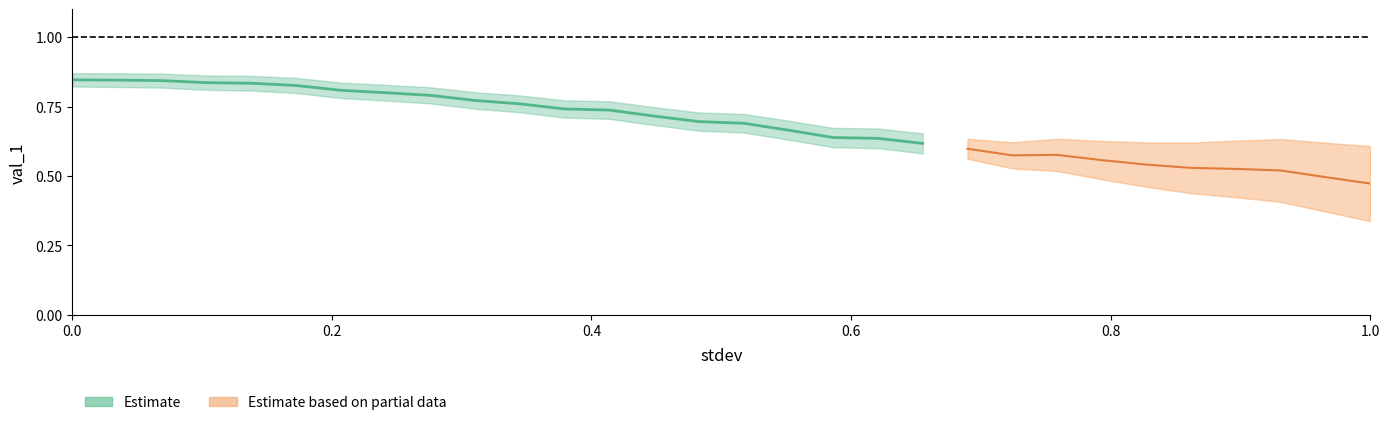

What is the difference between the maximum and second lowest values?

0.3